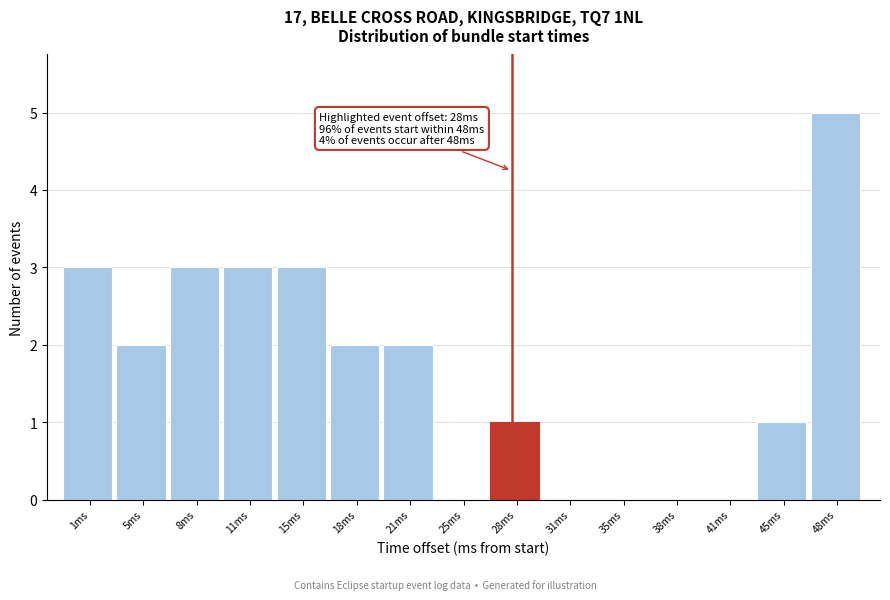

Reading right to left, list all the values displayed in this chart.

48ms=5	45ms=1	41ms=0	38ms=0	35ms=0	31ms=0	28ms=1	25ms=0	21ms=2	18ms=2	15ms=3	11ms=3	8ms=3	5ms=2	1ms=3